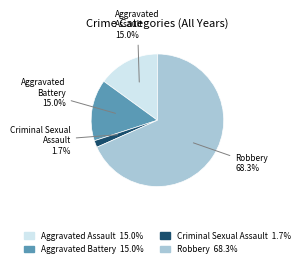

How many segments does this pie chart have?

4